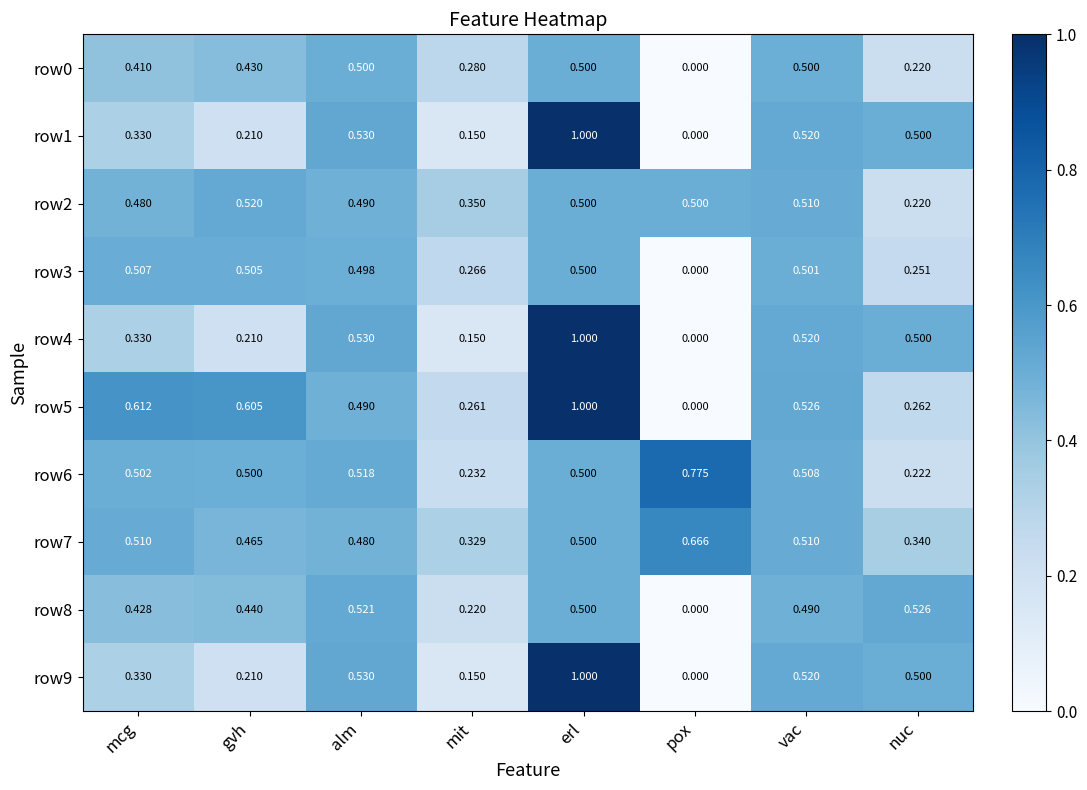

What is the greatest value displayed?

1.0